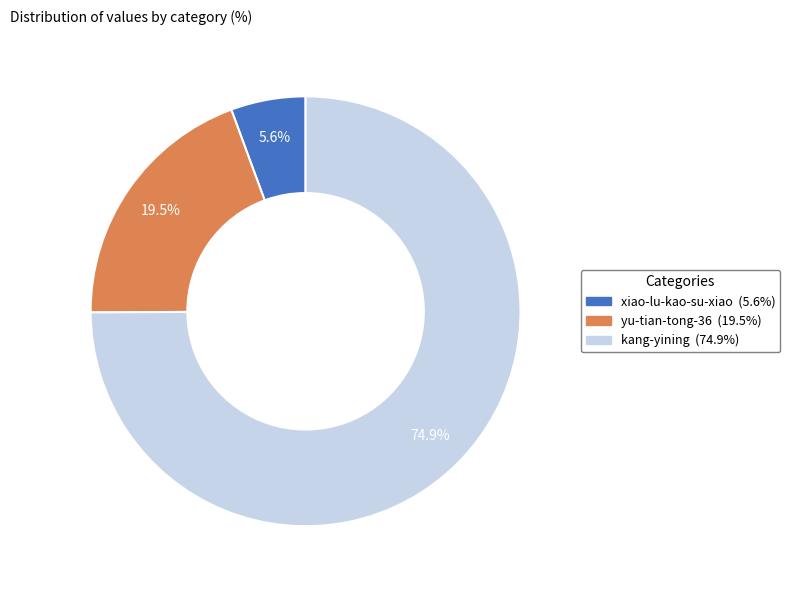

How many slices are in this pie chart?

3